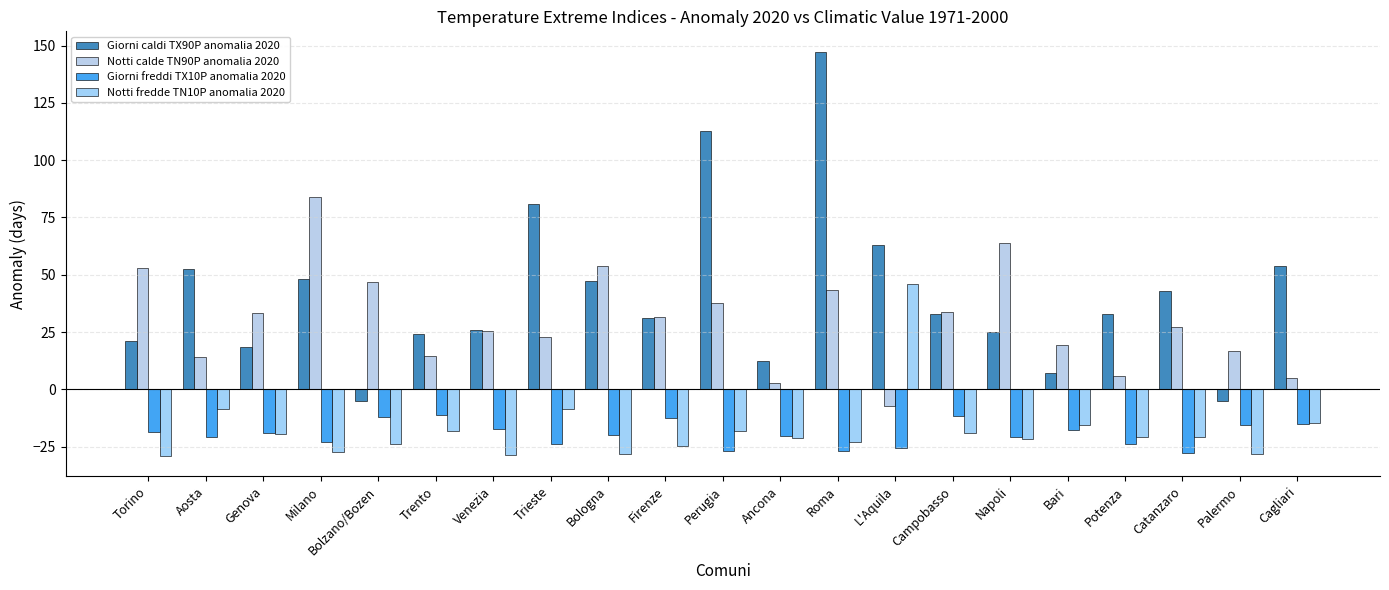

Rank the series at Bari from highest to lowest value.

Notti calde TN90P anomalia 2020, Giorni caldi TX90P anomalia 2020, Notti fredde TN10P anomalia 2020, Giorni freddi TX10P anomalia 2020